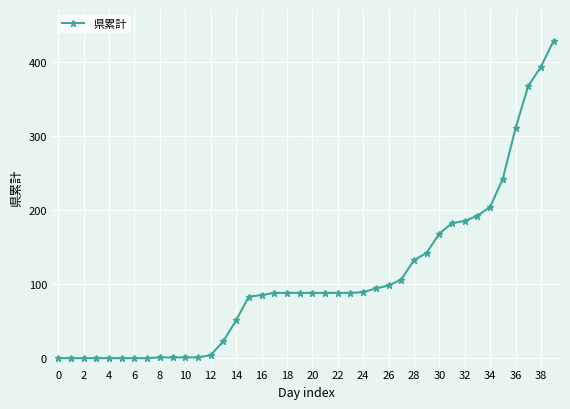

What is the average value?

105